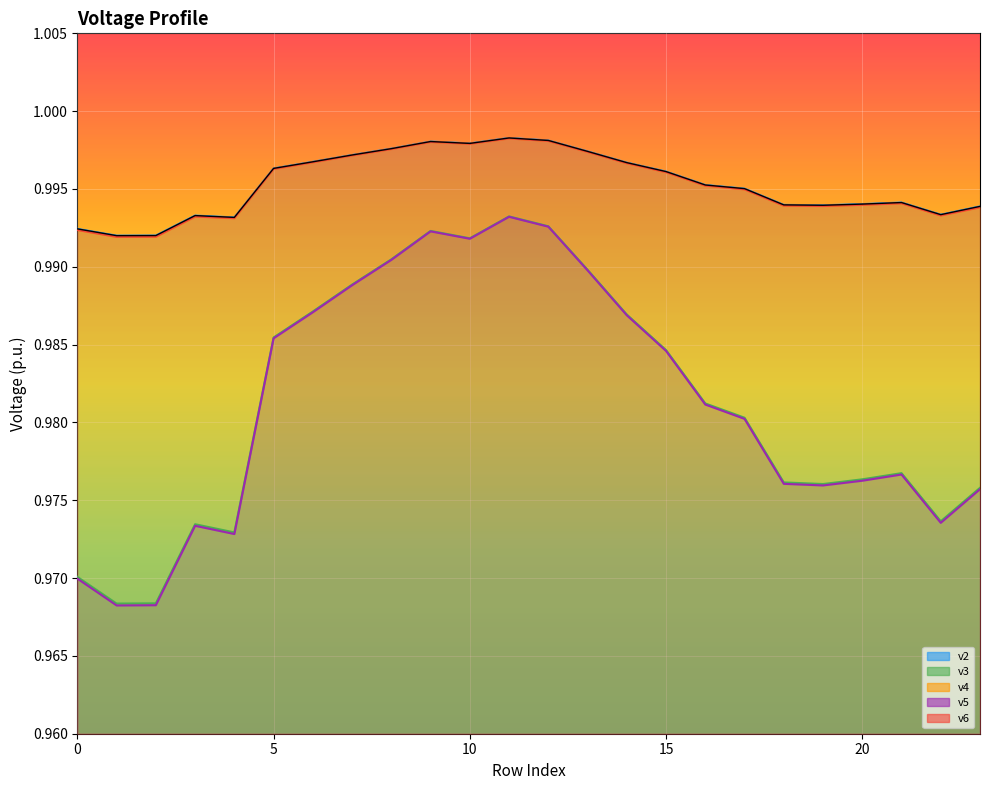

What is the sum of all v2 values?

23.9